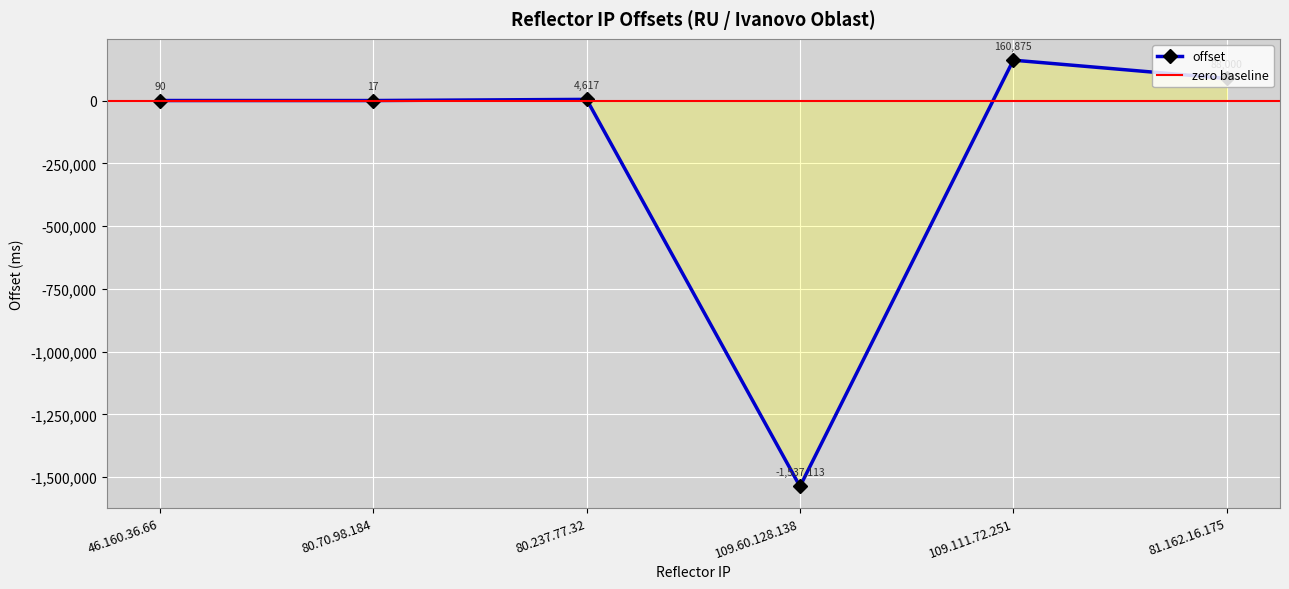

The value at 81.162.16.175 is 88000. True or false?

True